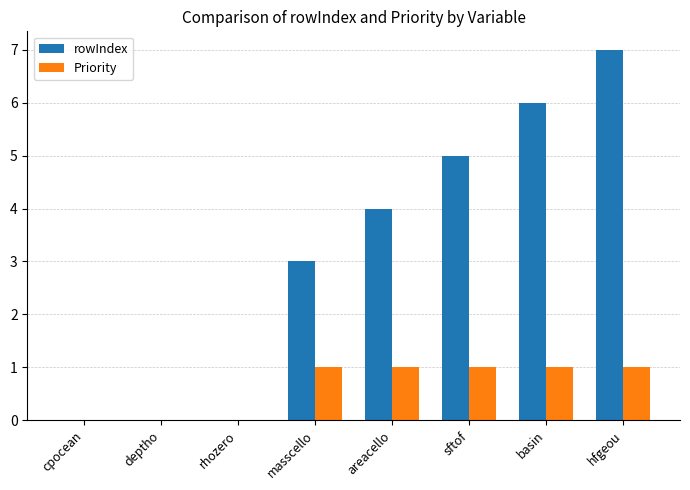

Are the bars horizontal?

No